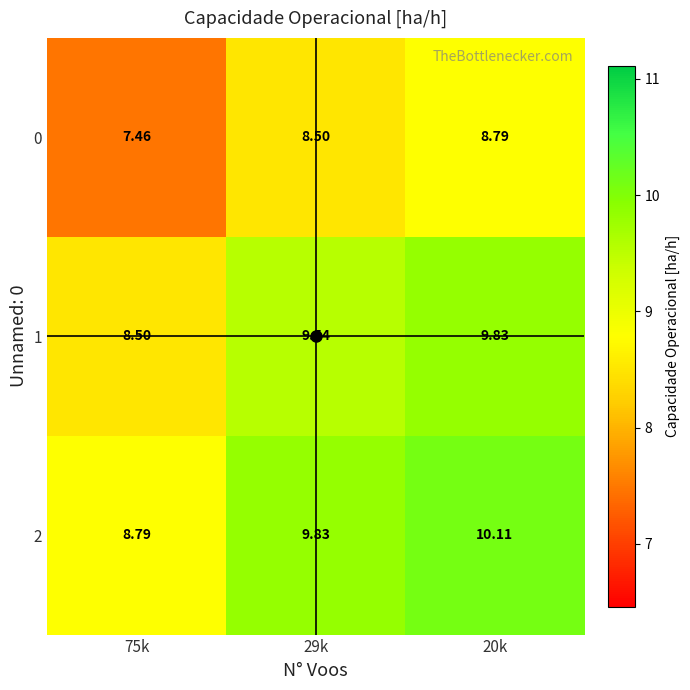

Reading right to left, extract all data points from this chart.

0: 20k=8.8	29k=8.5	75k=7.5
1: 20k=9.8	29k=9.5	75k=8.5
2: 20k=10.1	29k=9.8	75k=8.8